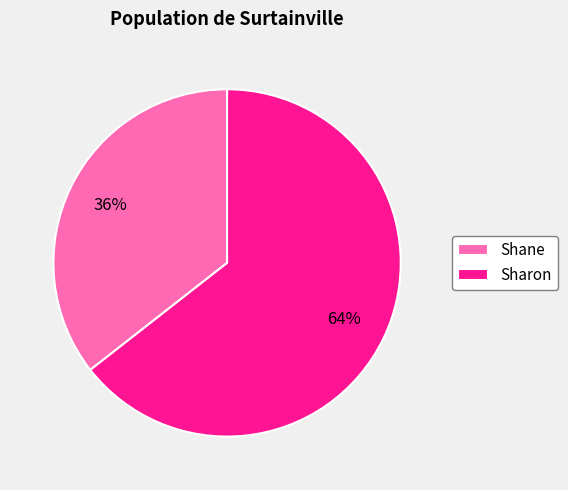

The Sharon slice represents 64% of the pie. True or false?

True